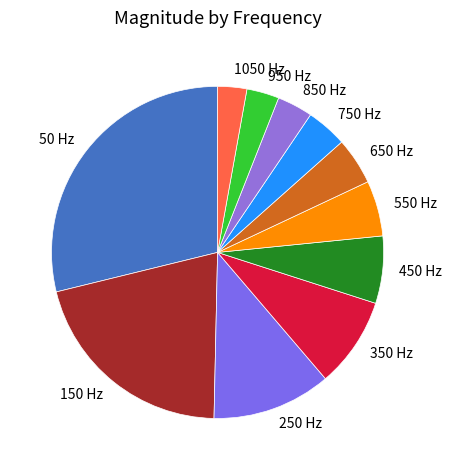

Do 950 Hz and 150 Hz together represent more than half of the pie?

No